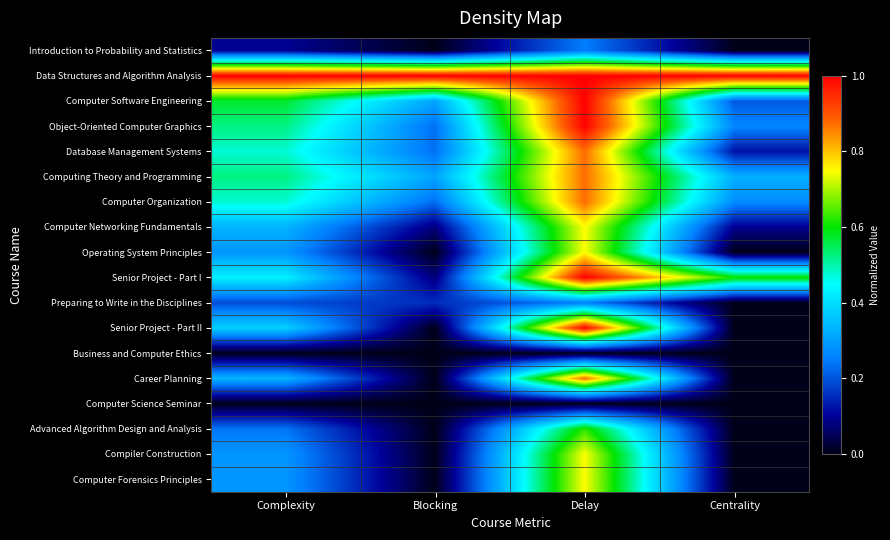

Reading left to right, what are all the values shown in this chart?

Introduction to Probability and Statistics: Complexity=0.1	Blocking=0.0	Delay=0.2	Centrality=0.0
Data Structures and Algorithm Analysis: Complexity=1.0	Blocking=1.0	Delay=1.0	Centrality=1.0
Computer Software Engineering: Complexity=0.6	Blocking=0.3	Delay=1.0	Centrality=0.2
Object-Oriented Computer Graphics: Complexity=0.5	Blocking=0.2	Delay=1.0	Centrality=0.3
Database Management Systems: Complexity=0.5	Blocking=0.2	Delay=0.9	Centrality=0.1
Computing Theory and Programming: Complexity=0.5	Blocking=0.3	Delay=0.9	Centrality=0.3
Computer Organization: Complexity=0.5	Blocking=0.2	Delay=0.9	Centrality=0.3
Computer Networking Fundamentals: Complexity=0.3	Blocking=0.1	Delay=0.8	Centrality=0.1
Operating System Principles: Complexity=0.3	Blocking=0.0	Delay=0.8	Centrality=0.0
Senior Project - Part I: Complexity=0.4	Blocking=0.1	Delay=1.0	Centrality=0.6
Preparing to Write in the Disciplines: Complexity=0.2	Blocking=0.2	Delay=0.2	Centrality=0.0
Senior Project - Part II: Complexity=0.4	Blocking=0.0	Delay=1.0	Centrality=0.0
Business and Computer Ethics: Complexity=0.0	Blocking=0.0	Delay=0.0	Centrality=0.0
Career Planning: Complexity=0.3	Blocking=0.0	Delay=0.9	Centrality=0.0
Computer Science Seminar: Complexity=0.0	Blocking=0.0	Delay=0.0	Centrality=0.0
Advanced Algorithm Design and Analysis: Complexity=0.2	Blocking=0.0	Delay=0.6	Centrality=0.0
Compiler Construction: Complexity=0.3	Blocking=0.0	Delay=0.8	Centrality=0.0
Computer Forensics Principles: Complexity=0.3	Blocking=0.0	Delay=0.8	Centrality=0.0